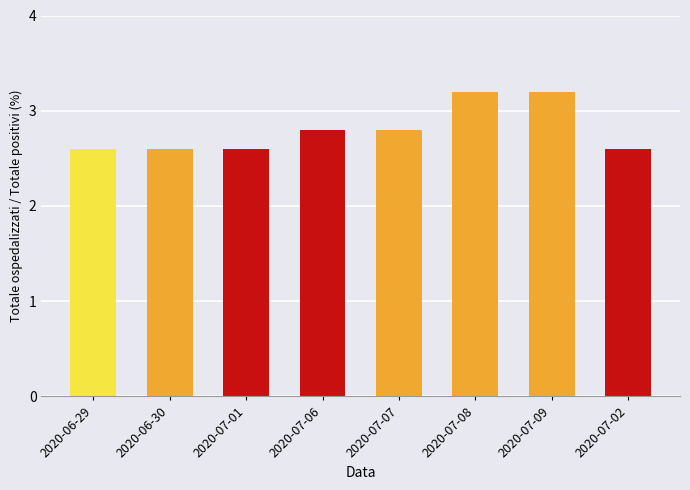

Reading right to left, transcribe all the data shown in this chart.

2020-07-02=2.6	2020-07-09=3.2	2020-07-08=3.2	2020-07-07=2.8	2020-07-06=2.8	2020-07-01=2.6	2020-06-30=2.6	2020-06-29=2.6